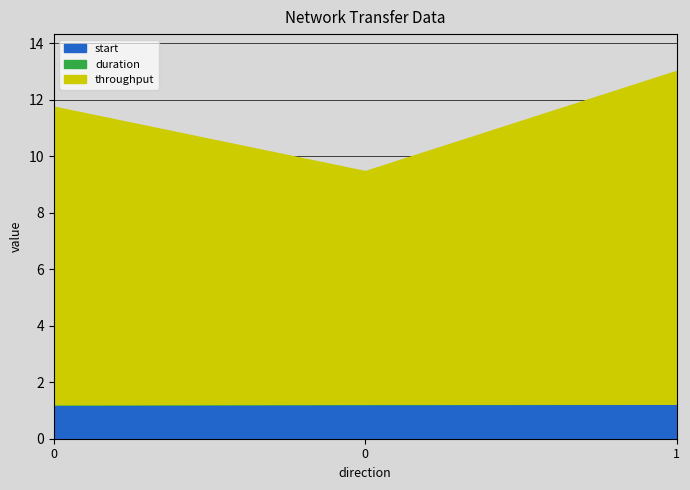

What is the maximum value for start?

1.2